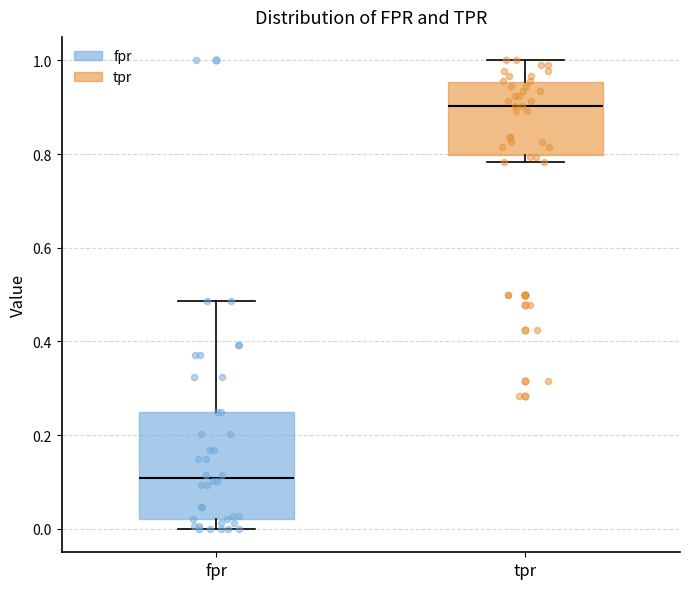

Reading left to right, transcribe this box plot: for each box, give where its median line is, the range the box spans, and where its two whiskers end, as read against the y-axis. The values are not printed on the chart, so give them approximately, as read against the axis.

fpr: median 0.10, box 0.02 to 0.26, whiskers 0.00 to 0.48
tpr: median 0.90, box 0.80 to 0.96, whiskers 0.78 to 1.00